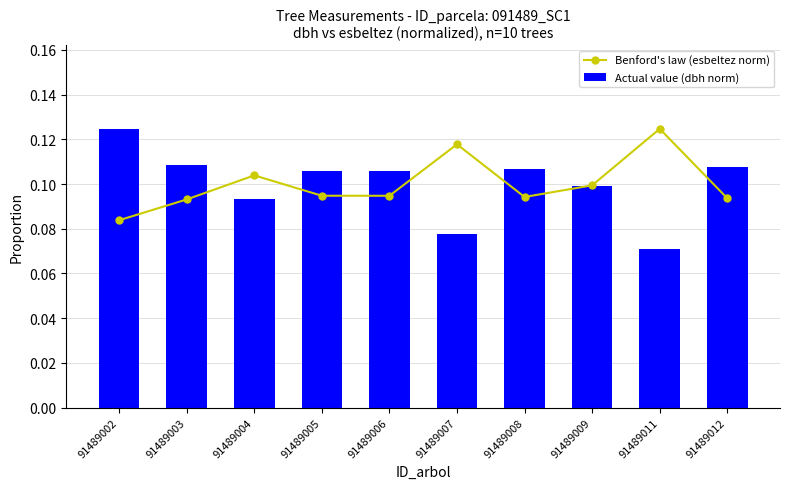

What is the value of the Benford's law (esbeltez norm) bar at the 5th from the left?

0.1